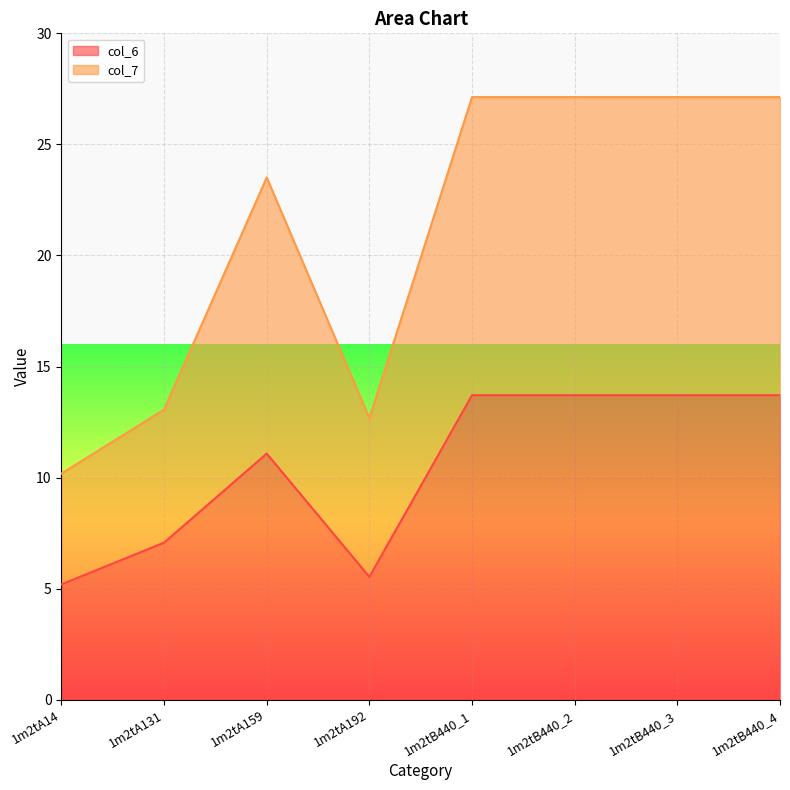

What are all the series names shown in the legend?

col_6, col_7